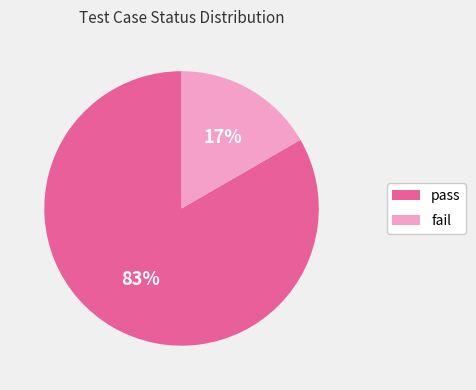

Is fail the majority of the pie?

No